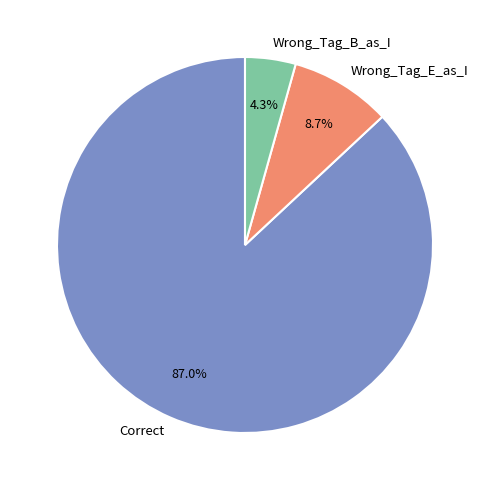

Approximately how many times larger is the value at Wrong_Tag_B_as_I compared to Wrong_Tag_E_as_I?

0.5